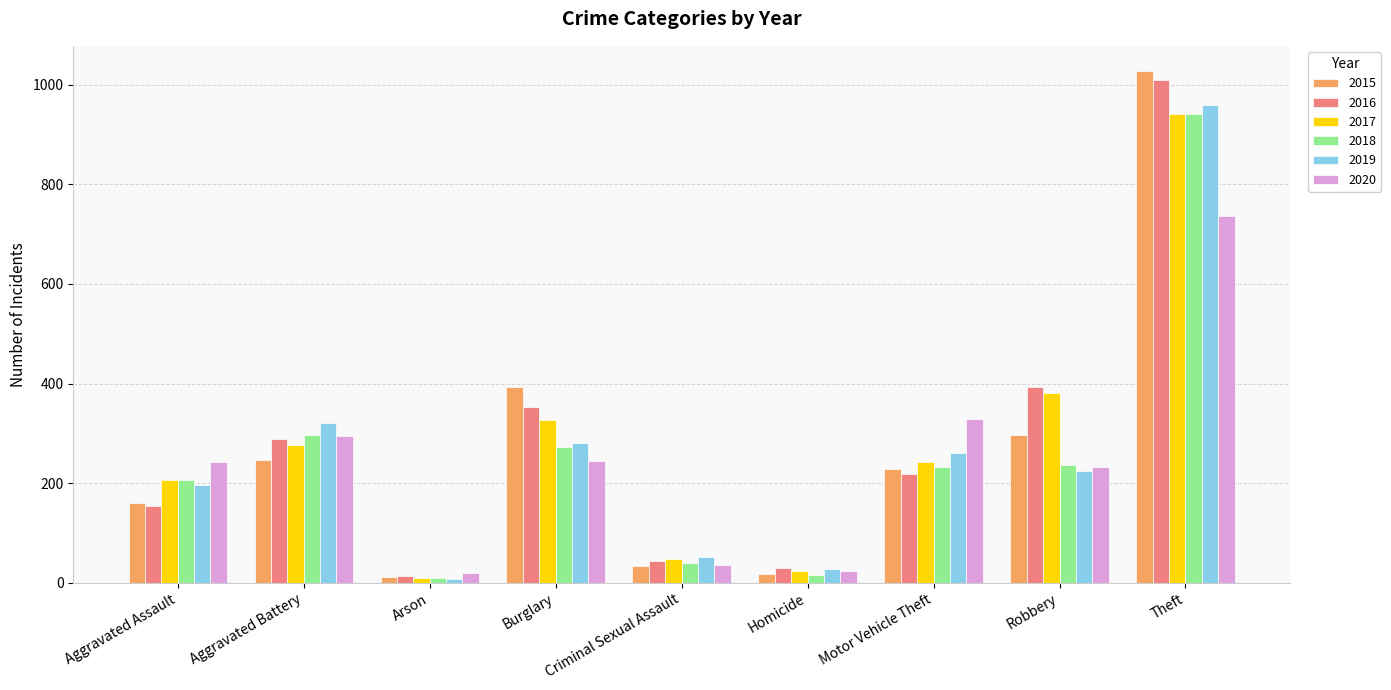

What is the difference between the 2017 values at Arson and Burglary?

318